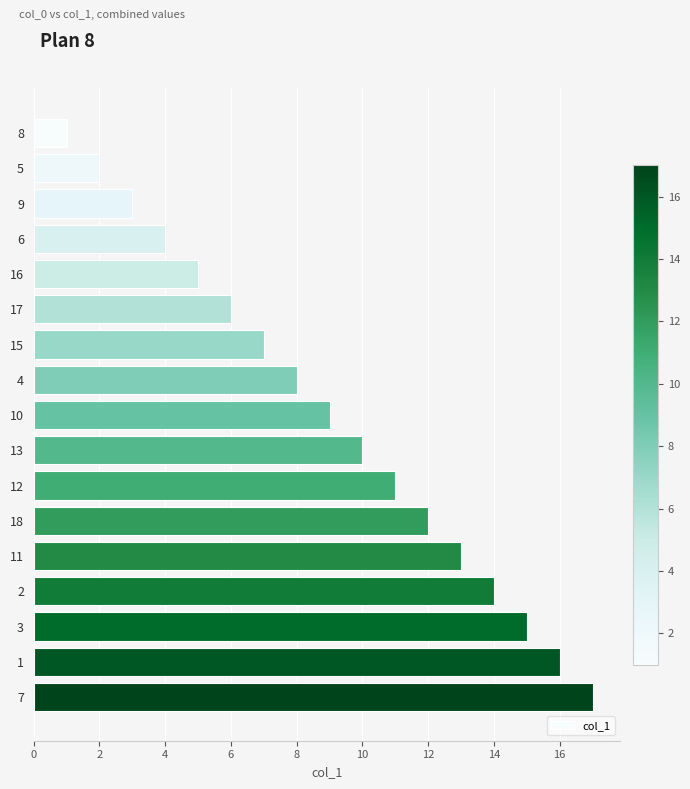

What is the average value?

9